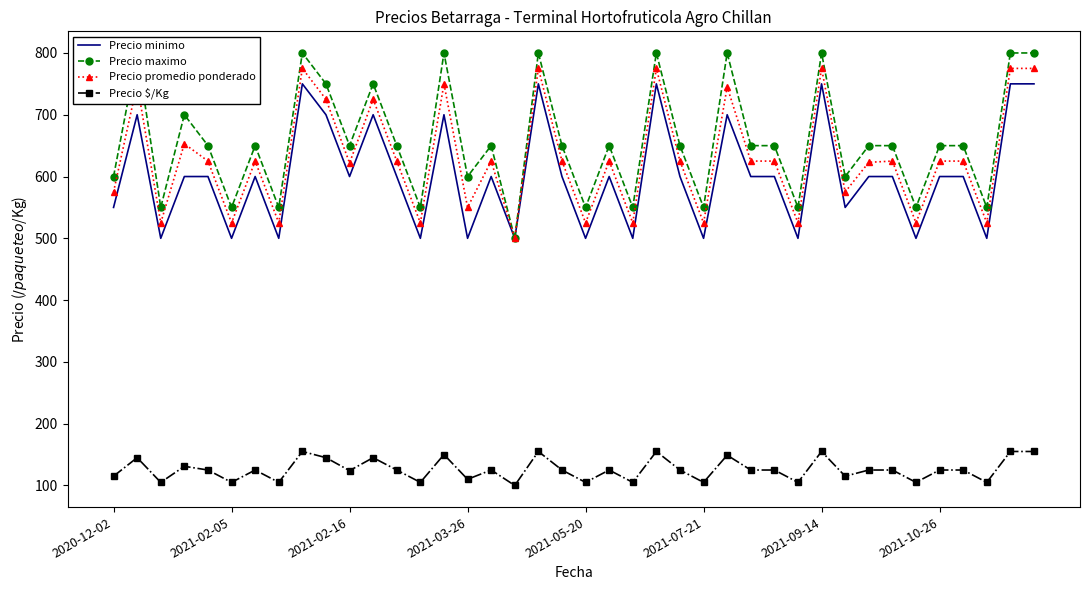

True or false: Precio maximo and Precio minimo cross at least once.

False